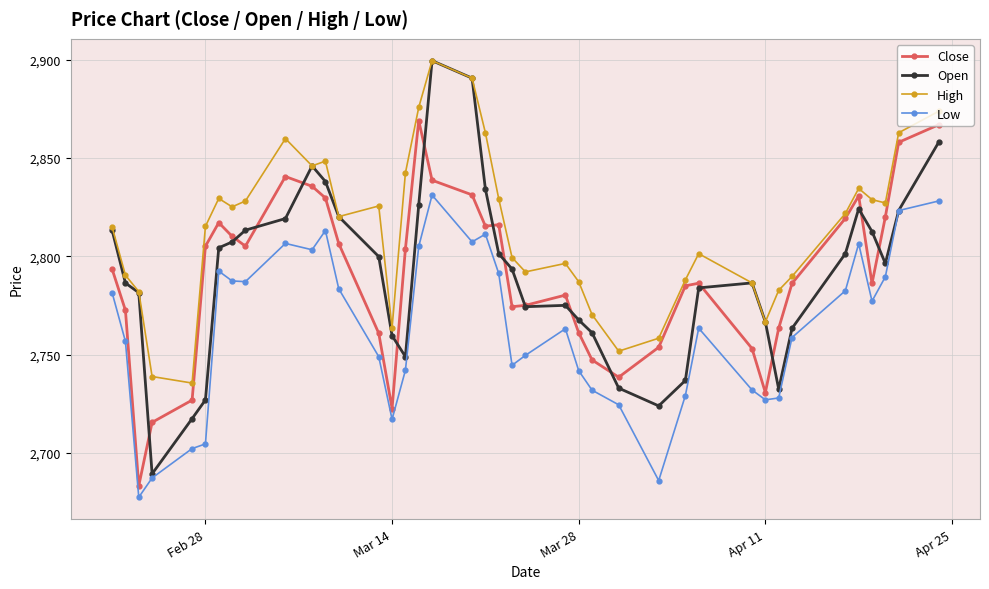

What is the greatest value displayed?

2899.6